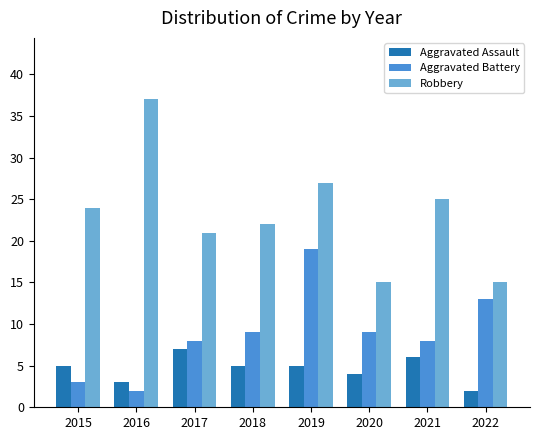

Is the value of Aggravated Assault at 2022 greater than the value of Aggravated Battery at 2022?

No